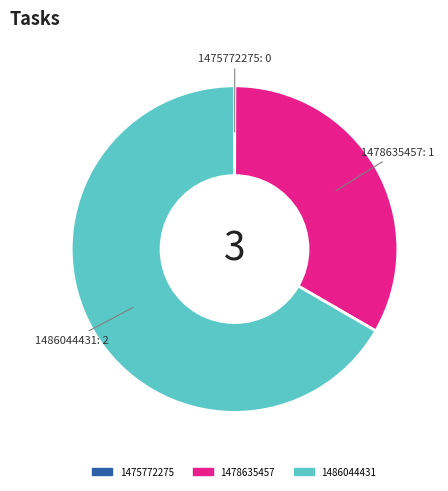

Is it true that 1486044431 is 67% of the pie?

True